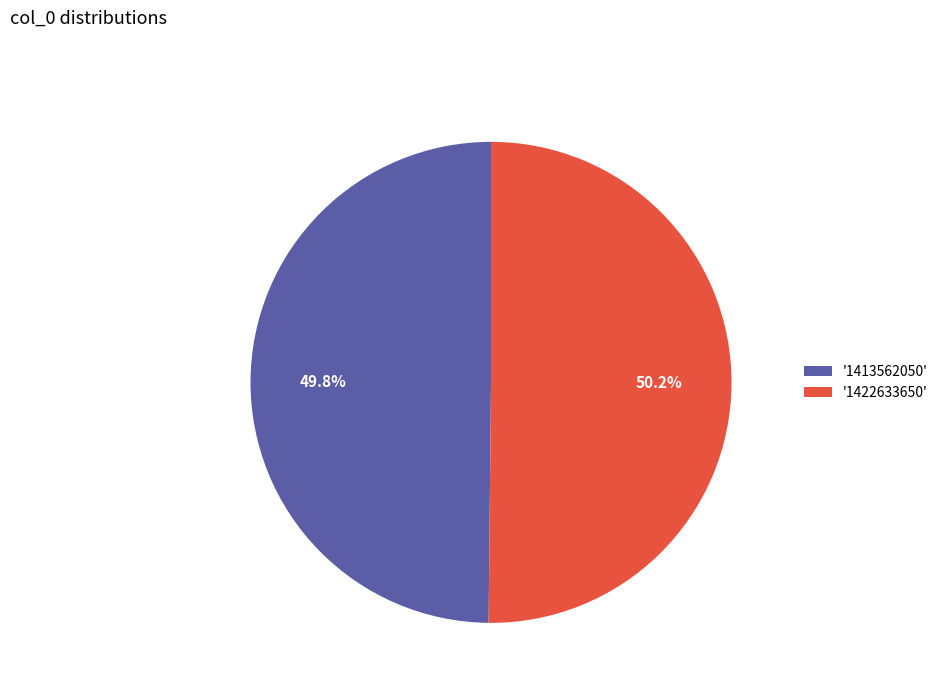

Combined, do '1422633650' and '1413562050' account for over 50%?

Yes